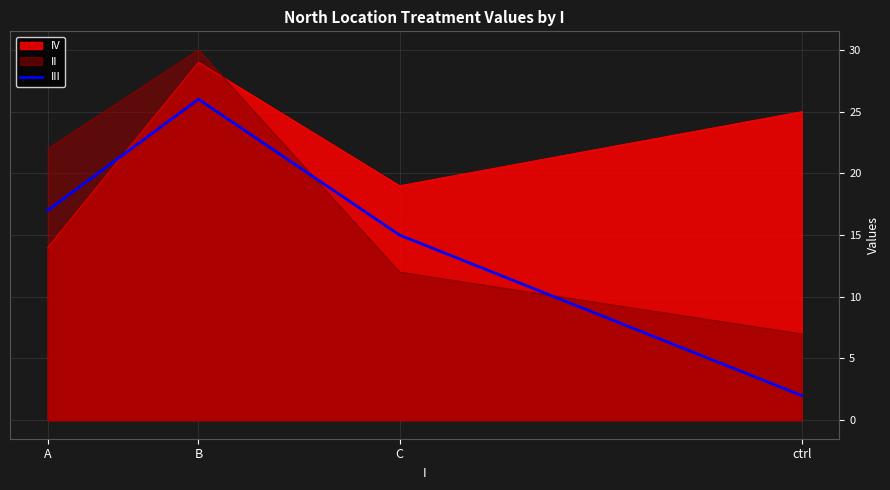

Which series has the largest range (max minus min)?

III